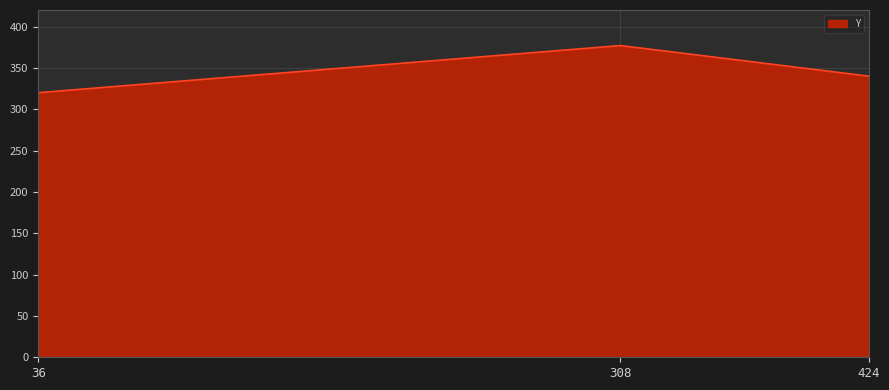

Rank the categories by value from highest to lowest.

308, 424, 36